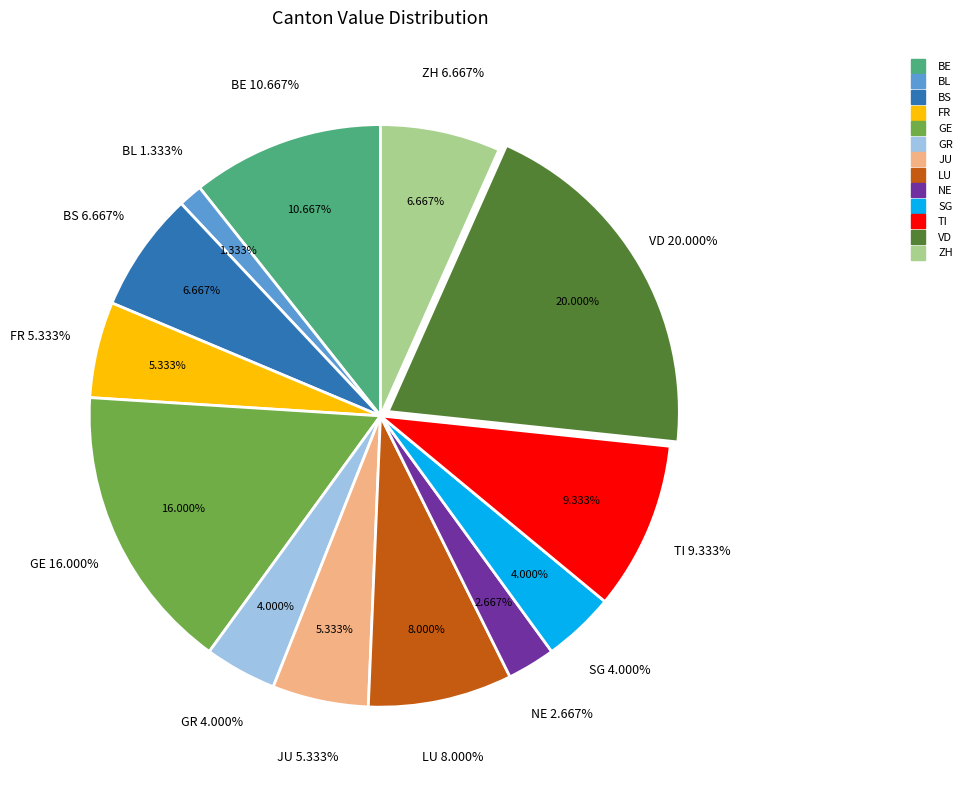

Count the number of slices in the pie.

13